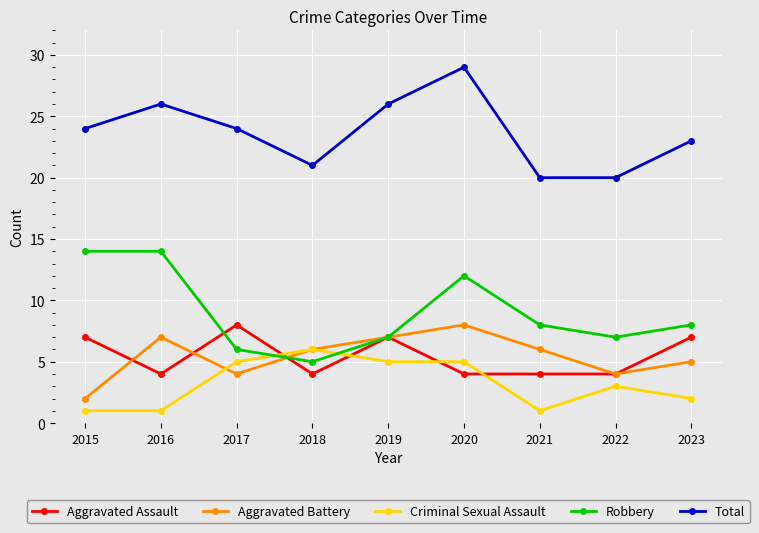

What is the maximum value for Criminal Sexual Assault?

6